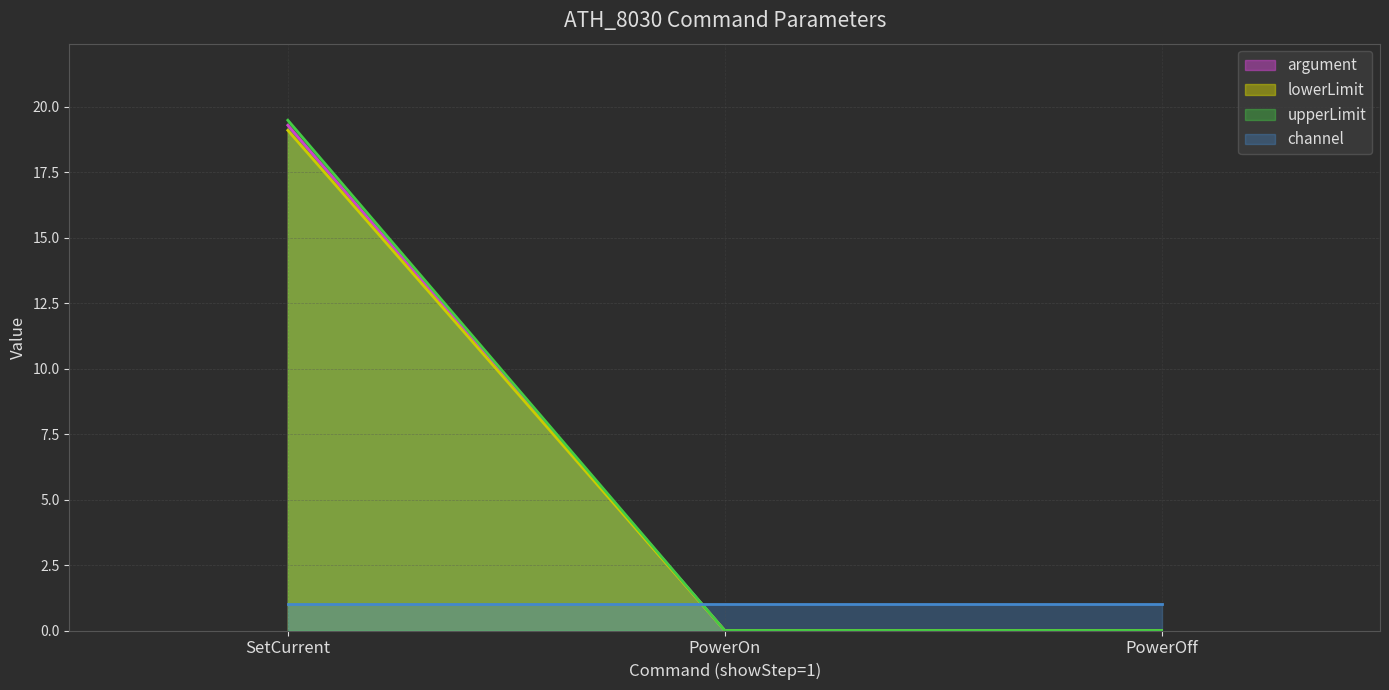

Is it true that argument equals -11.8 at PowerOff?

False